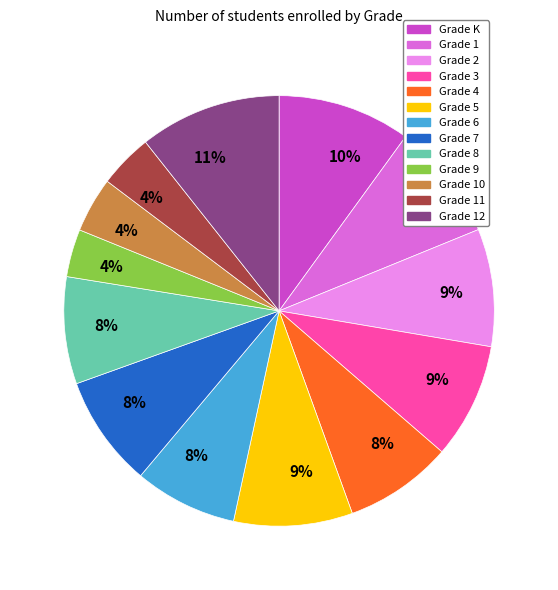

What is the ratio of the value at Grade 9 to the value at Grade 1?

0.4